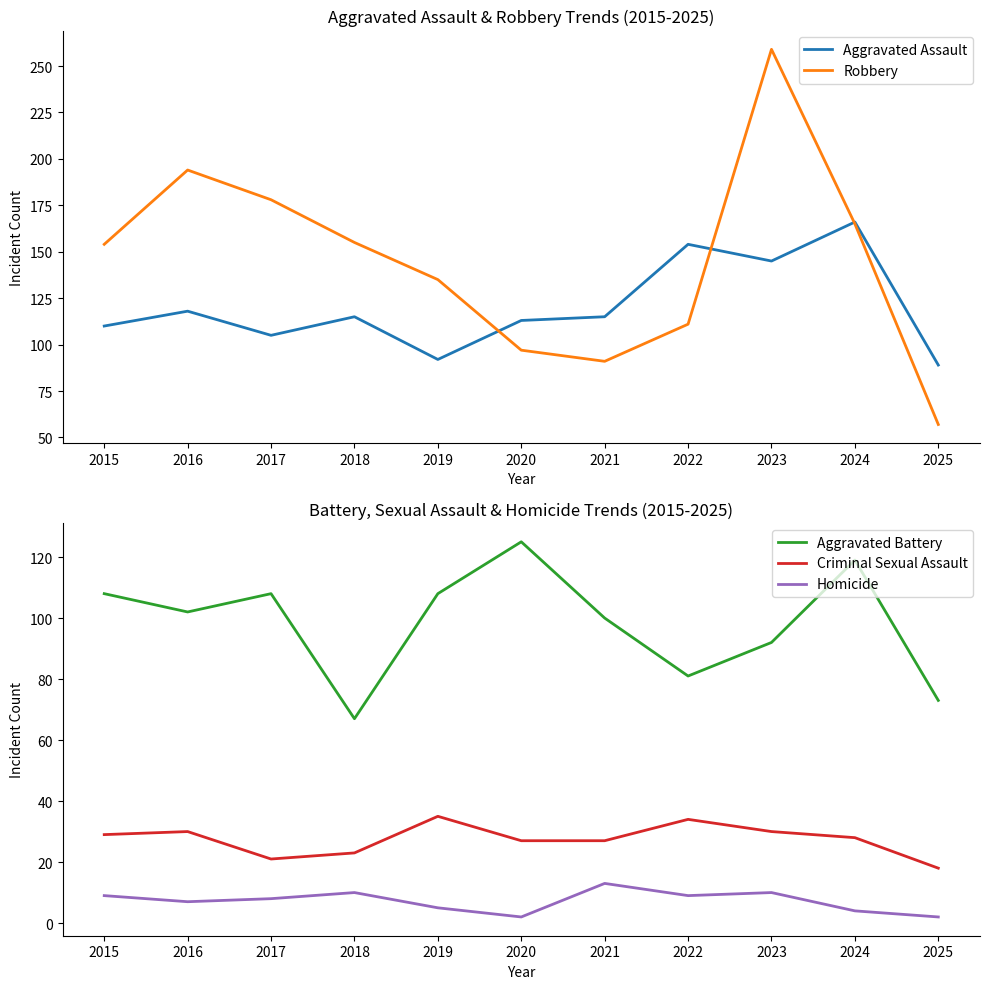

What is the value of the Aggravated Assault point at the 2nd from the left?

118